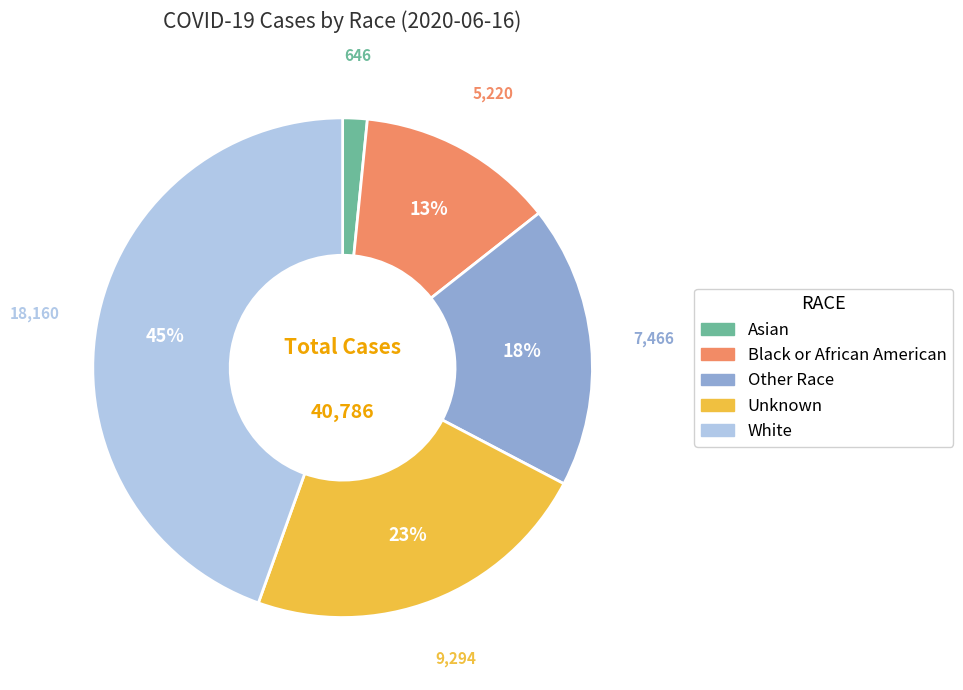

How many slices are in this pie chart?

5